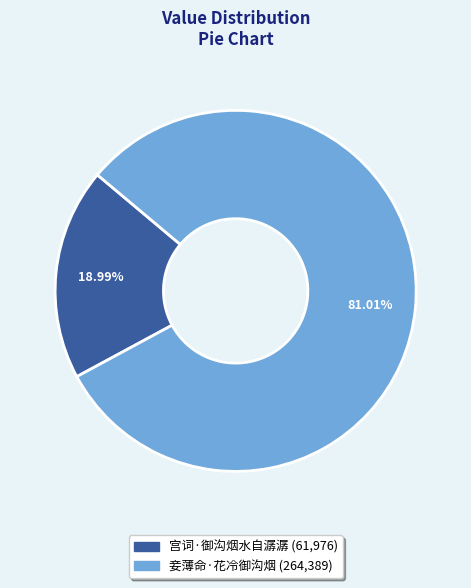

To the nearest percent, what is the difference between the 妾薄命·花冷御沟烟 and 宫词·御沟烟水自潺潺 slice percentages?

62%